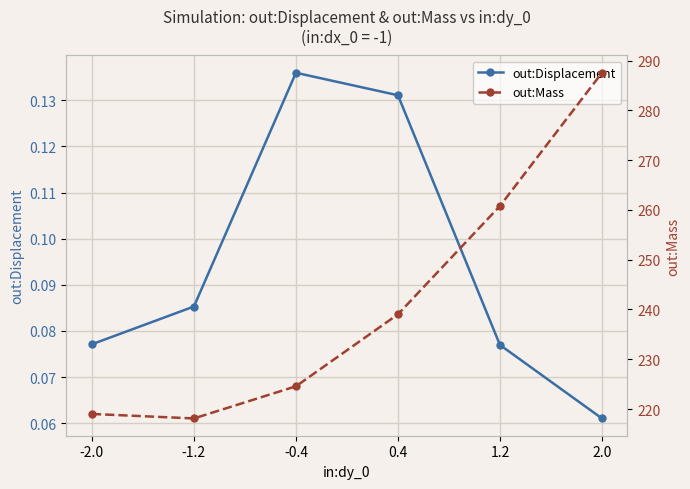

At which label does out:Mass first exceed 239?

0.4